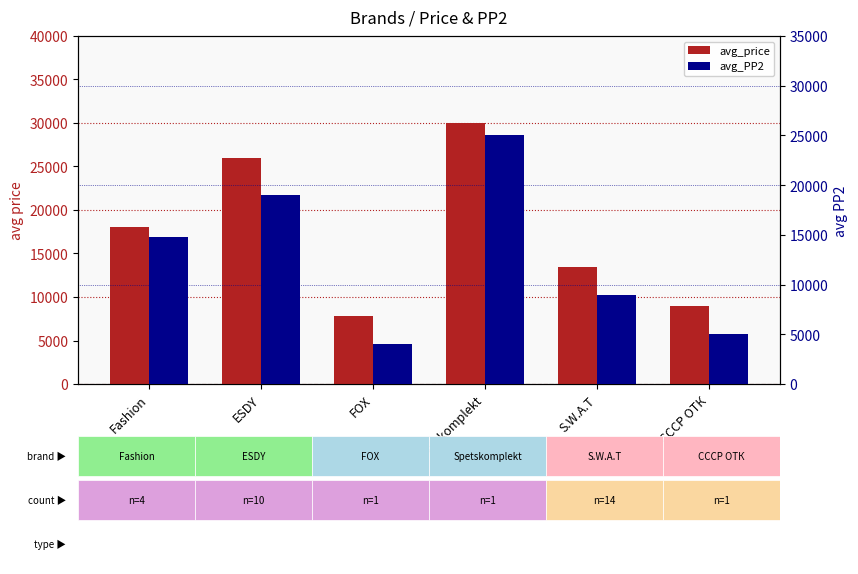

At which category does the chart reach its peak across all series?

Spetskomplekt